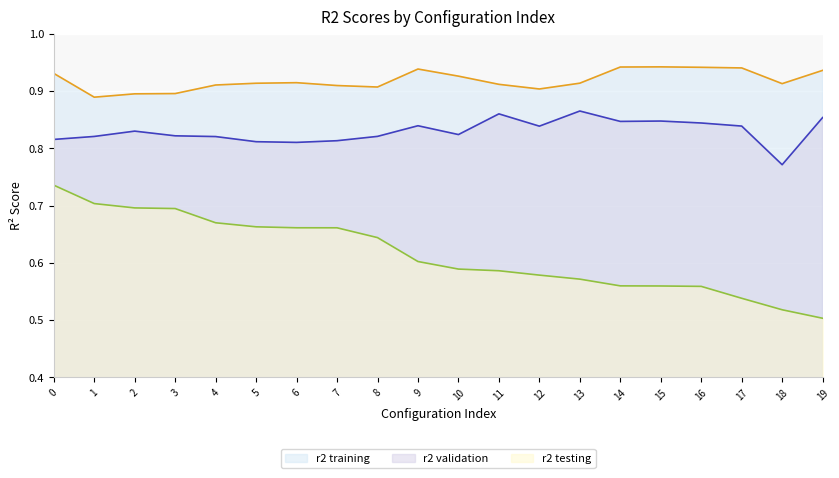

Reading left to right, list all the values displayed in this chart.

r2 training line: 0=0.9	1=0.9	2=0.9	3=0.9	4=0.9	5=0.9	6=0.9	7=0.9	8=0.9	9=0.9	10=0.9	11=0.9	12=0.9	13=0.9	14=0.9	15=0.9	16=0.9	17=0.9	18=0.9	19=0.9
r2 validation line: 0=0.8	1=0.8	2=0.8	3=0.8	4=0.8	5=0.8	6=0.8	7=0.8	8=0.8	9=0.8	10=0.8	11=0.9	12=0.8	13=0.9	14=0.8	15=0.8	16=0.8	17=0.8	18=0.8	19=0.9
r2 testing line: 0=0.7	1=0.7	2=0.7	3=0.7	4=0.7	5=0.7	6=0.7	7=0.7	8=0.6	9=0.6	10=0.6	11=0.6	12=0.6	13=0.6	14=0.6	15=0.6	16=0.6	17=0.5	18=0.5	19=0.5